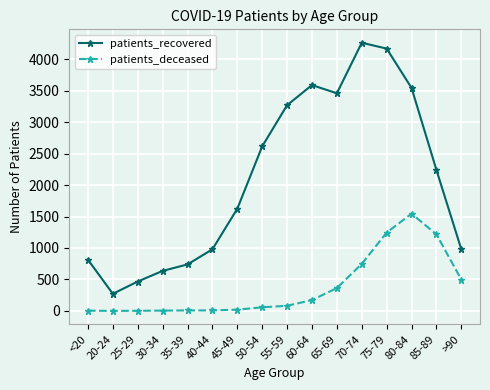

What is the approximate value of patients_deceased at >90, to the nearest 10?

500